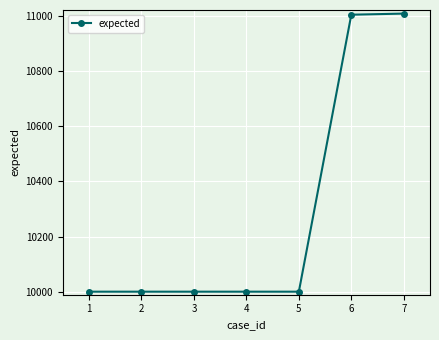

What is the difference between the maximum and minimum values?

1006